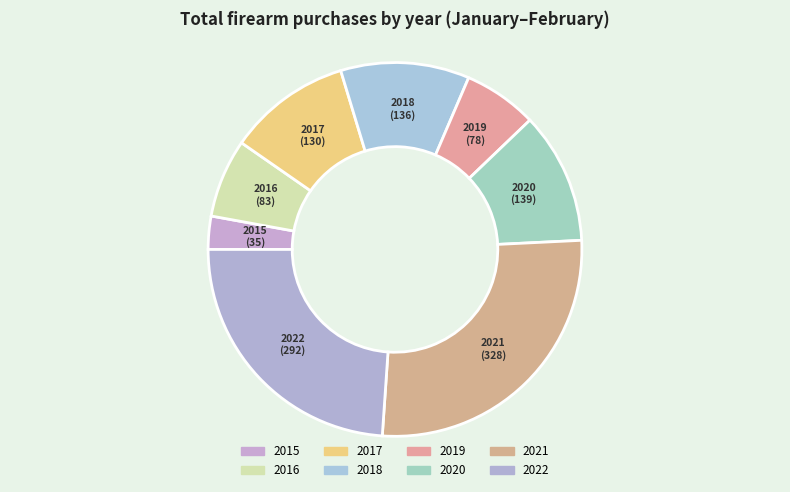

What is the ratio of the value at 2019 to the value at 2017?

0.6